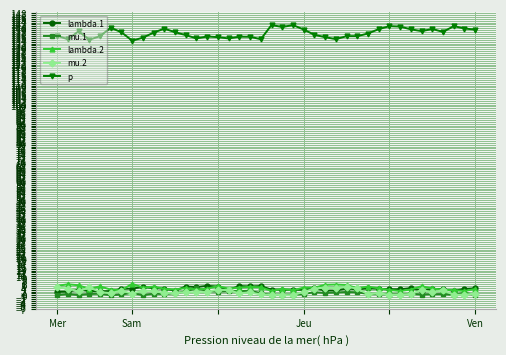

What is the maximum value shown in the chart?

141.7